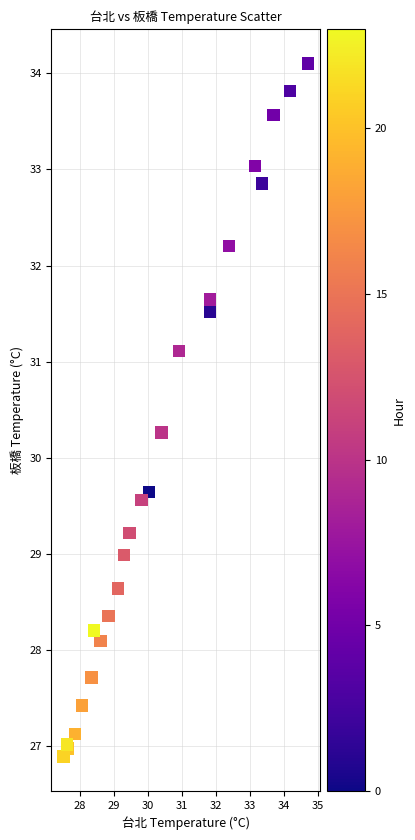

What Y value in the scatter plot is closest to 30?

30.3